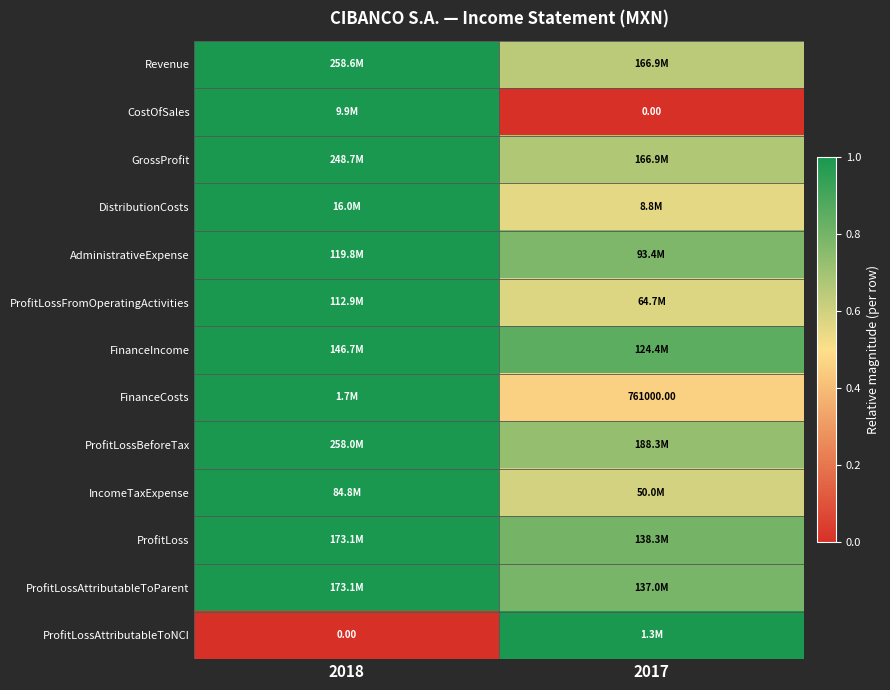

At how many categories does at least one series exceed 0?

2